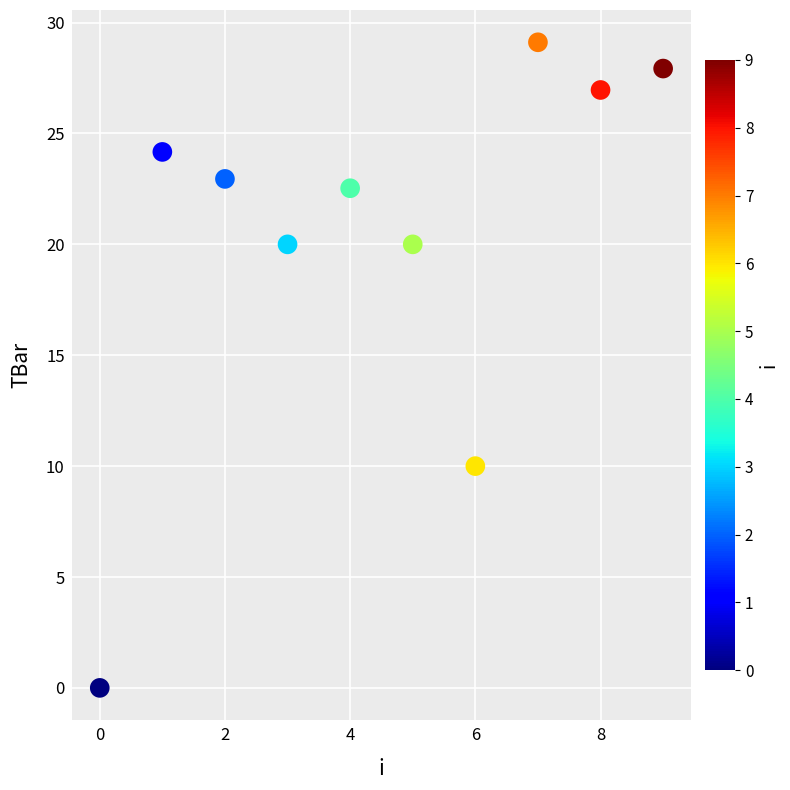

What Y value in the scatter plot is closest to 14?

10.0